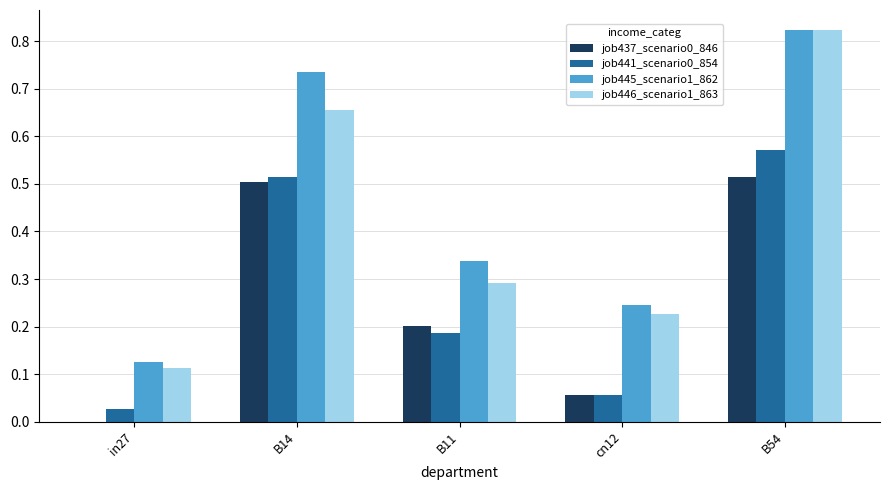

True or false: job437_scenario0_846 has a value of 0.0 at in27.

True